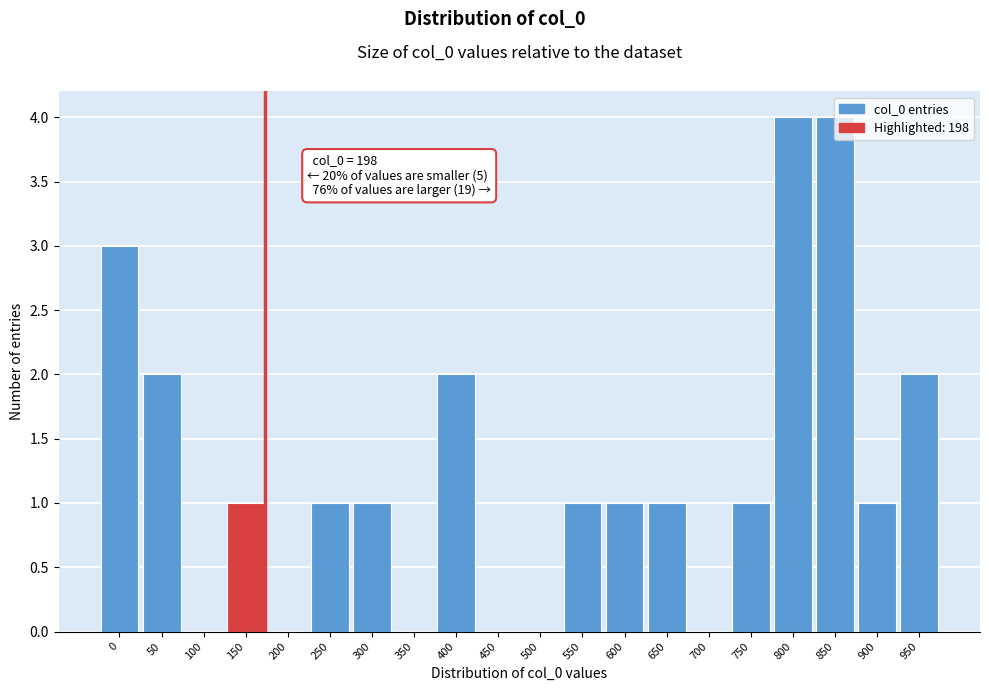

What is the sum of the values at 550 and 400?

3